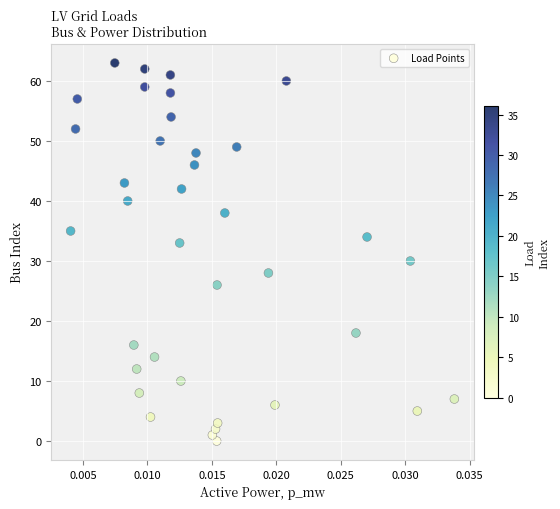

What is the range of Y values (max minus min)?

63